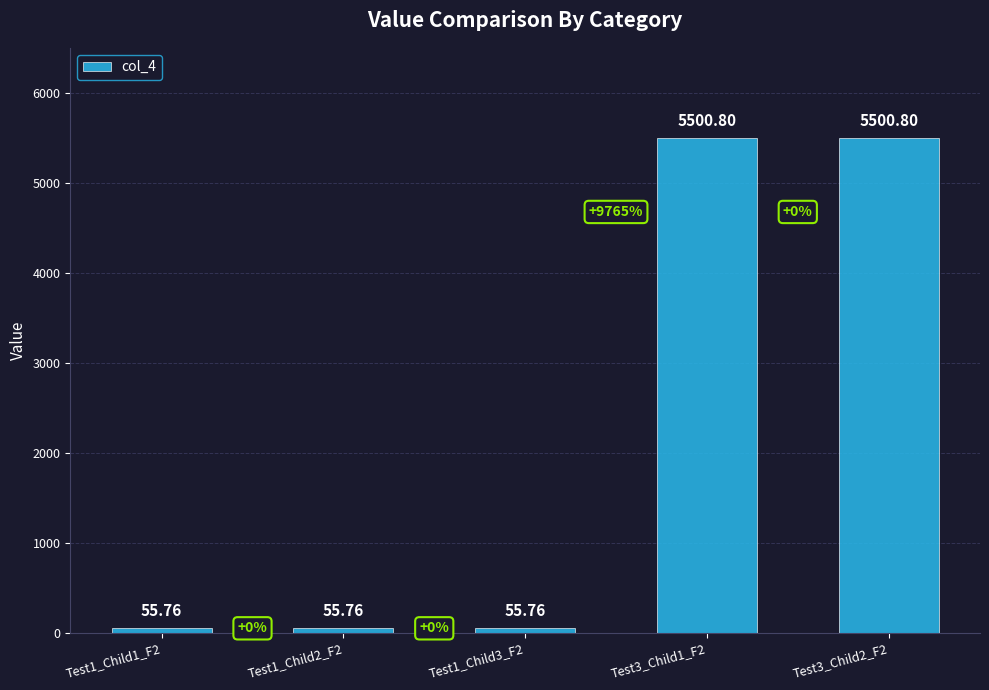

Are the bars grouped side by side (vs. stacked)?

No